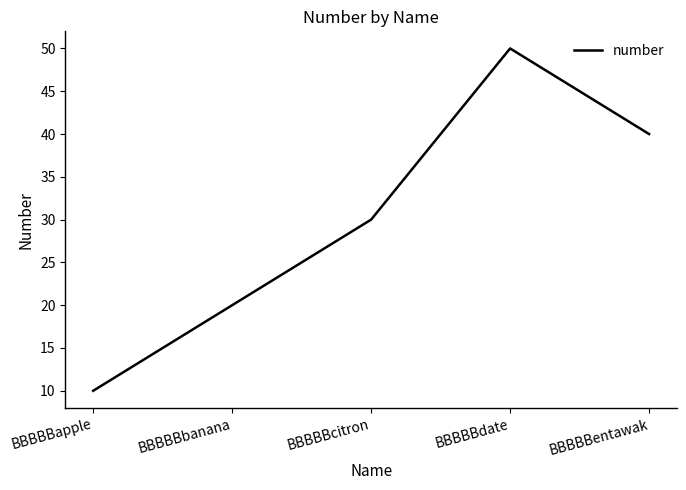

At which category does the data reach its first local peak?

BBBBBdate